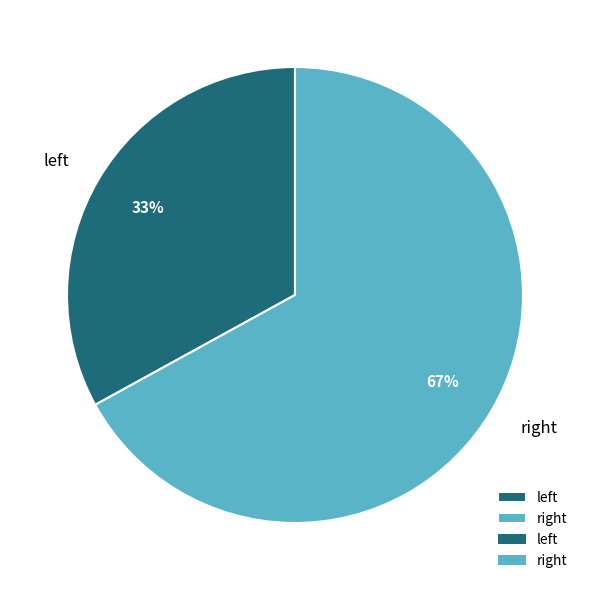

Does any single category account for the majority?

Yes